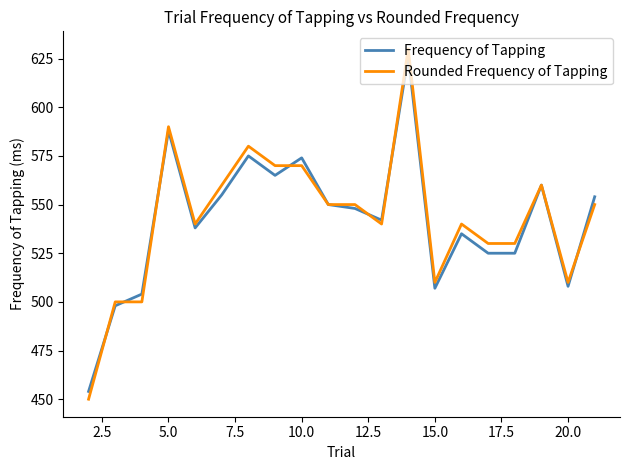

What are all the series names shown in the legend?

Frequency of Tapping, Rounded Frequency of Tapping